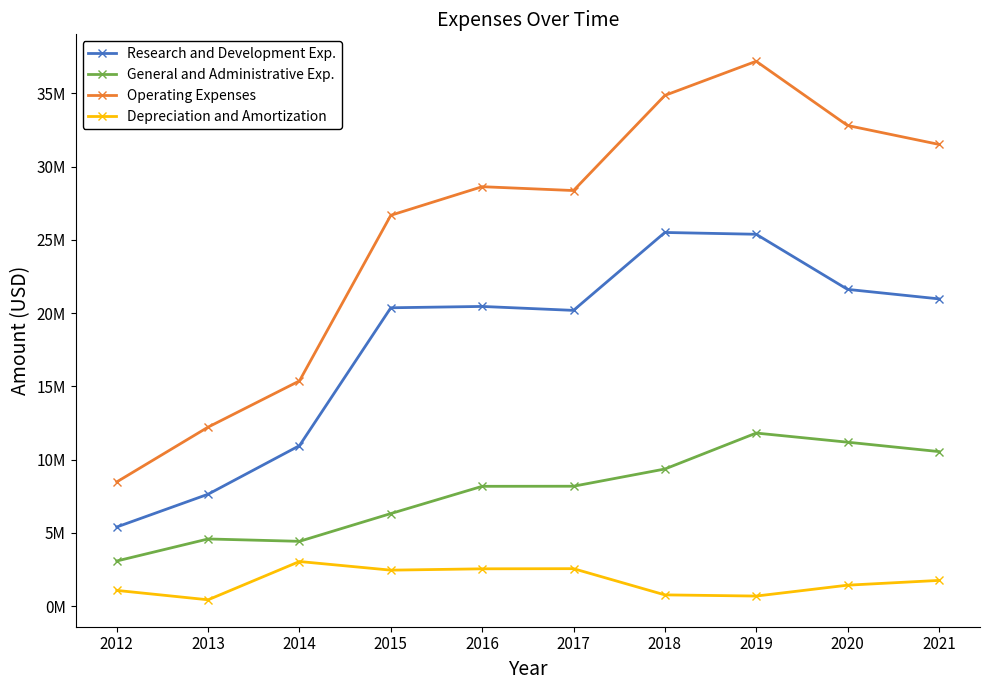

True or false: Depreciation and Amortization and General and Administrative Exp. cross at least once.

False